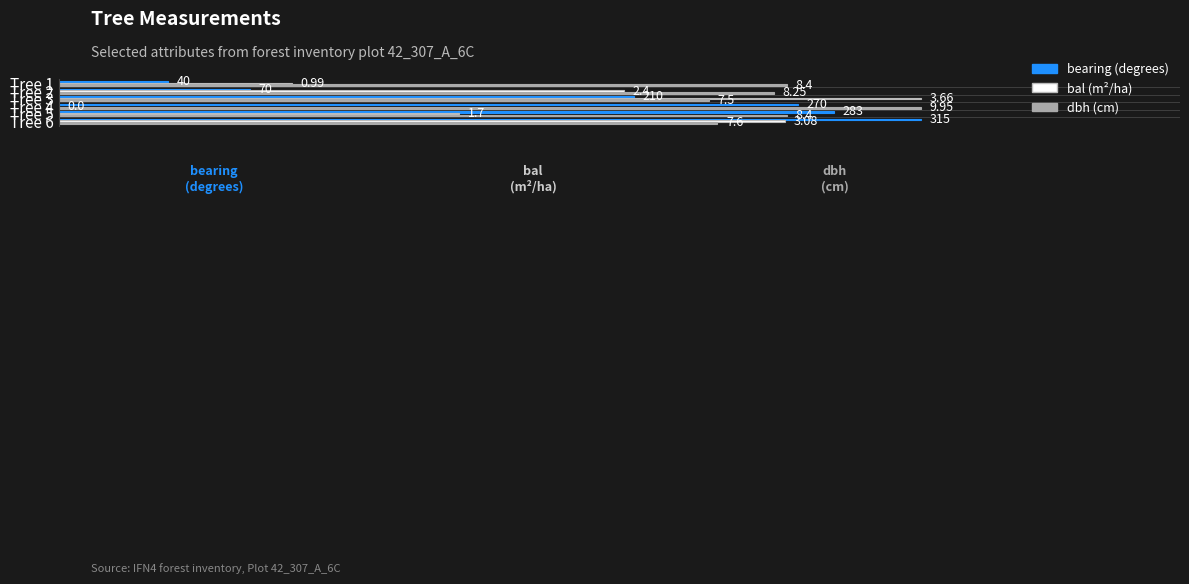

Count the number of categories in the chart.

6